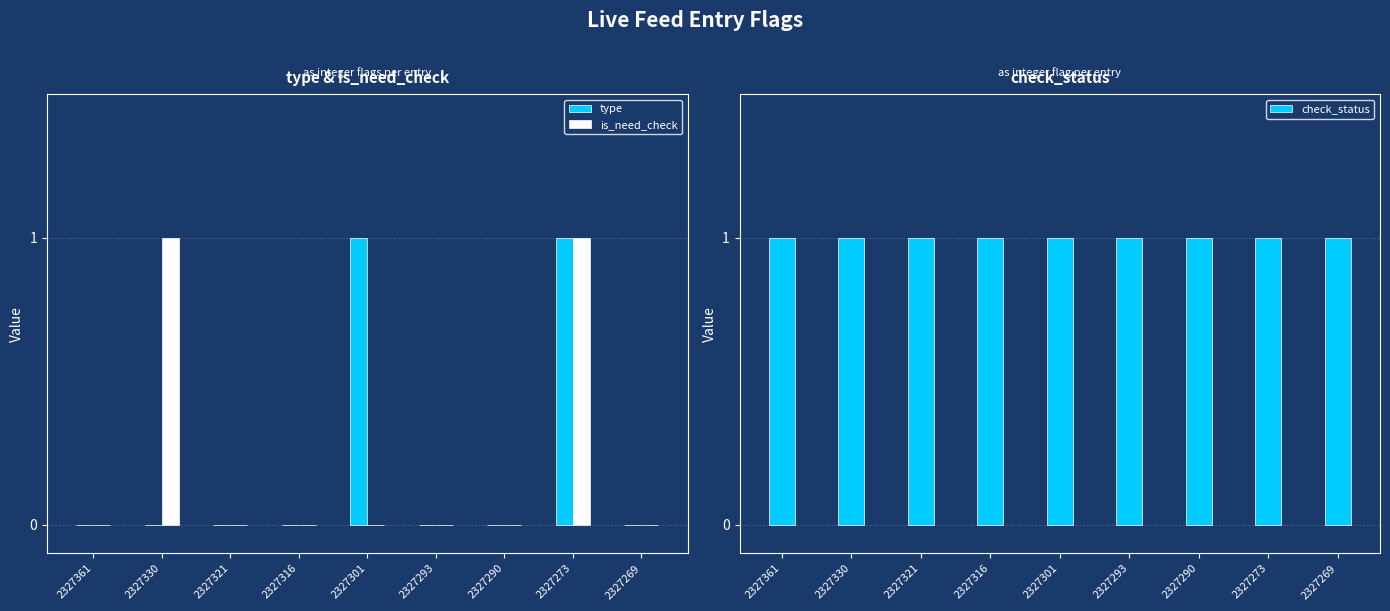

Is it true that is_need_check equals 1 at 2327273?

True